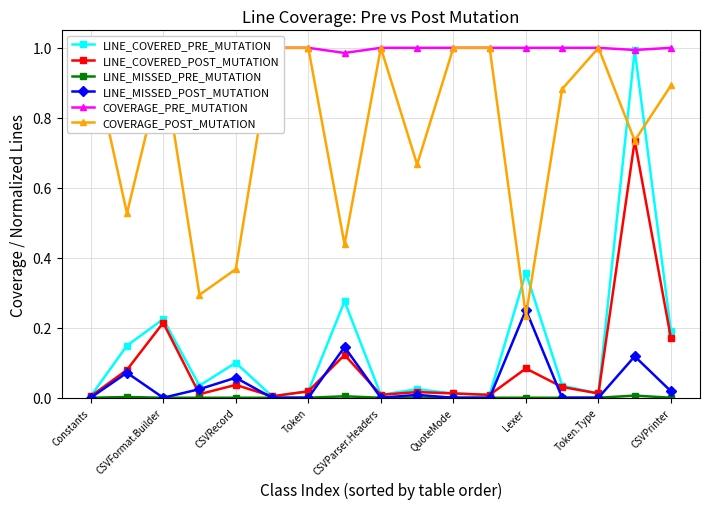

At which category is the sum across all series the highest?

15